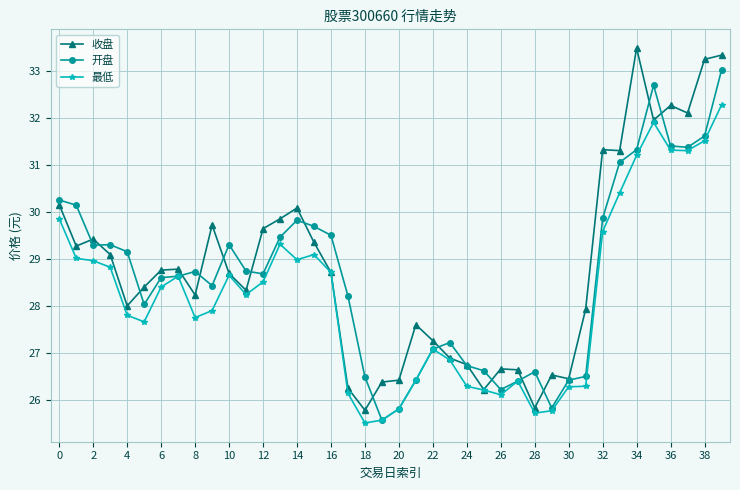

True or false: 开盘 has more than 2 points higher than both neighbors.

True